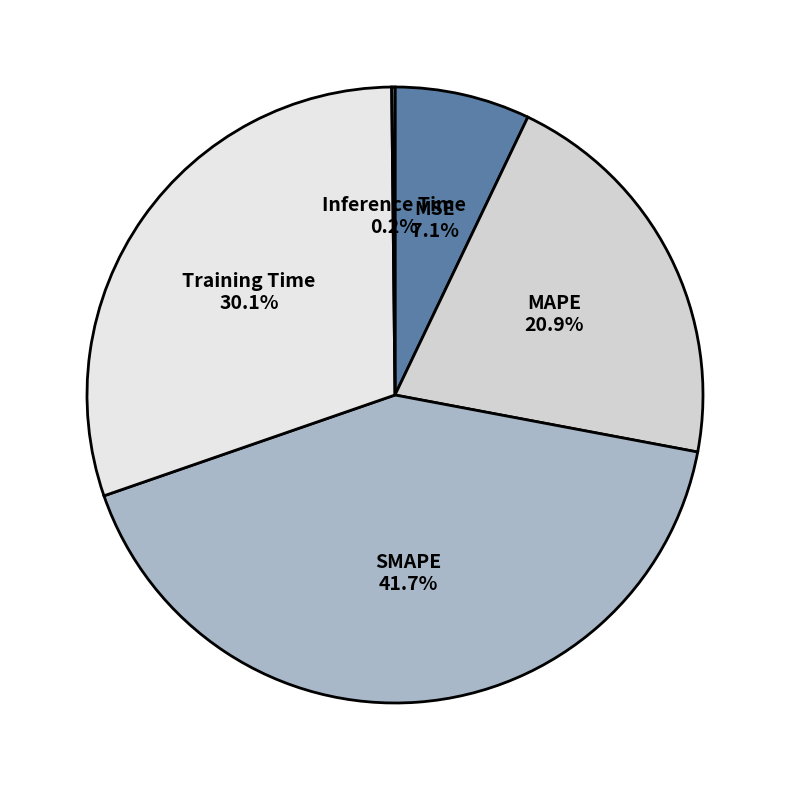

Is Training Time the majority of the pie?

No